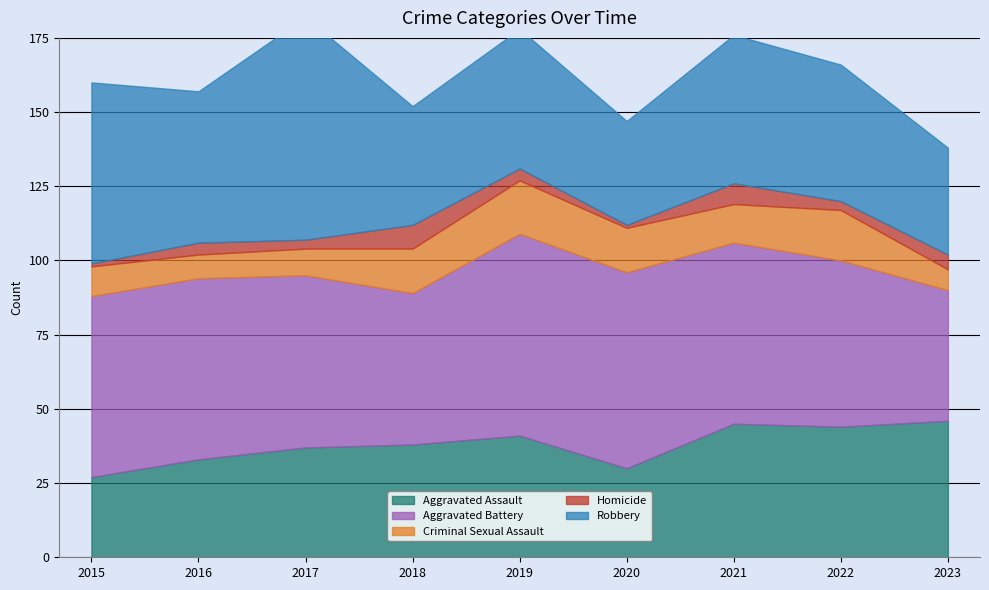

What is the value of the Robbery point at the 6th from the left?

35